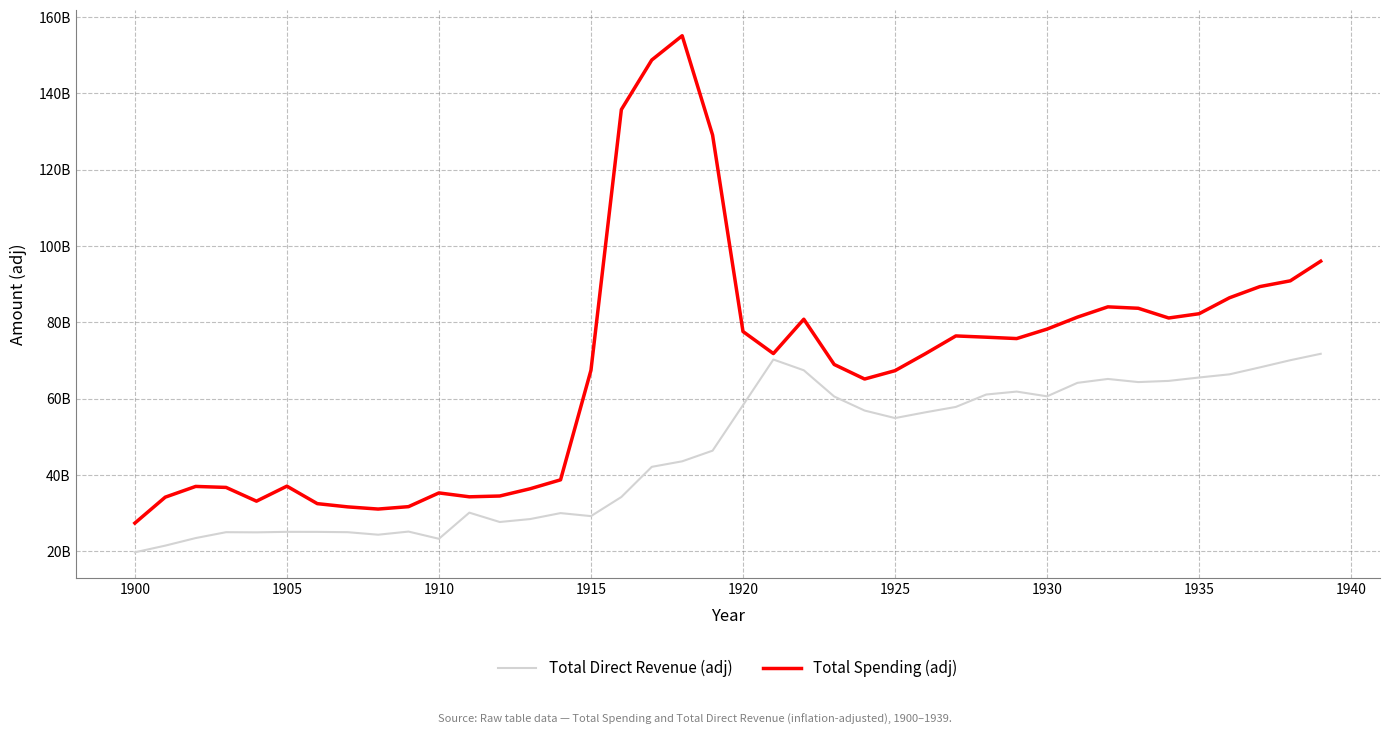

Which series has the largest total across all categories?

Total Spending (adj)